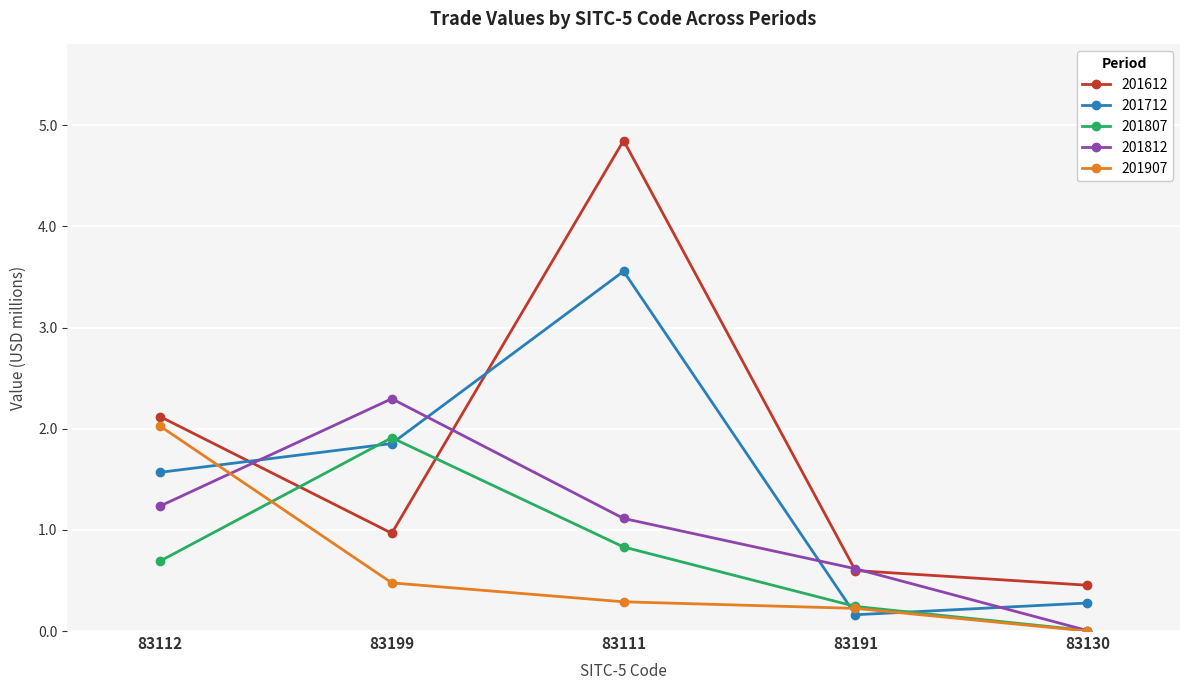

At 83199, list the series in order from largest to smallest.

201812, 201807, 201712, 201612, 201907